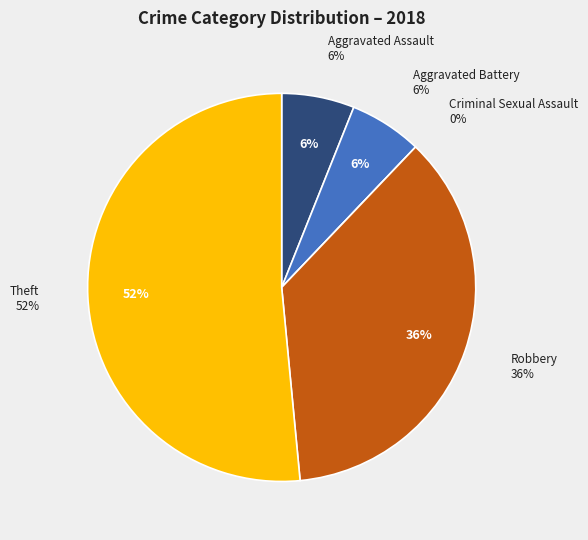

To the nearest percent, what is the average slice percentage?

20%